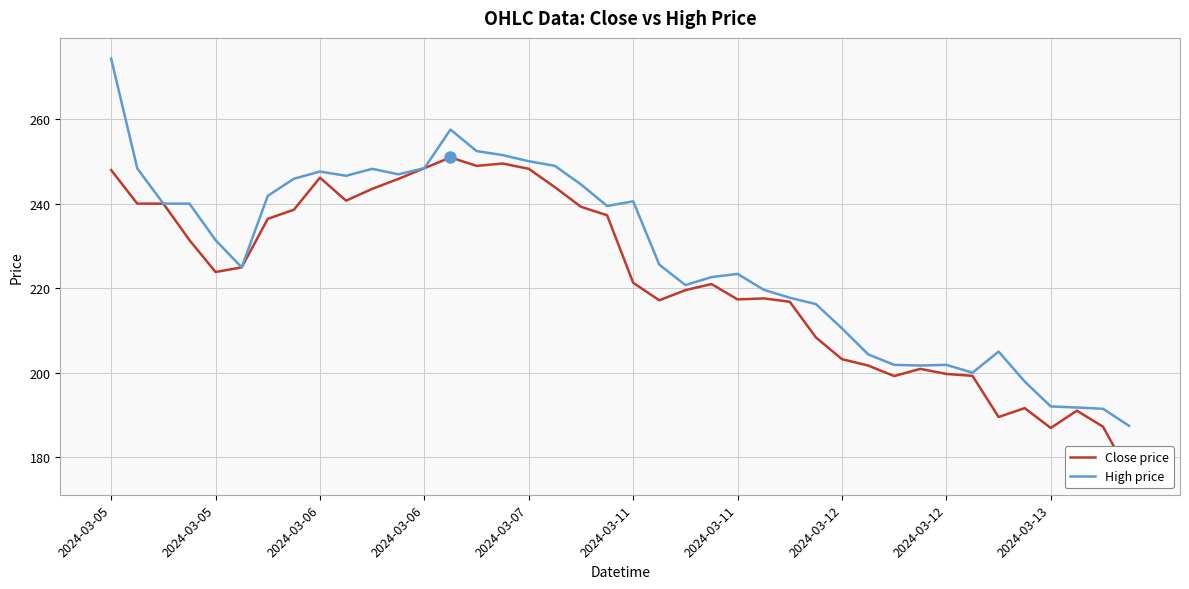

Does the chart display data point markers on the line(s)?

No